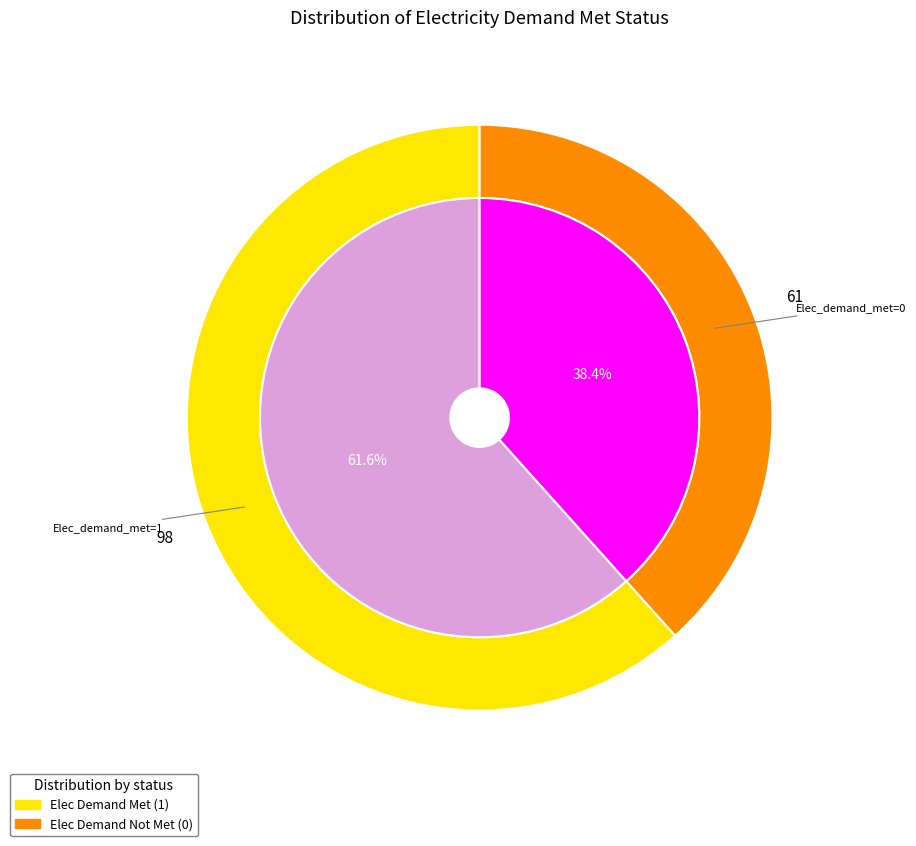

To the nearest percent, what portion does Elec_demand_met=1 represent?

62%